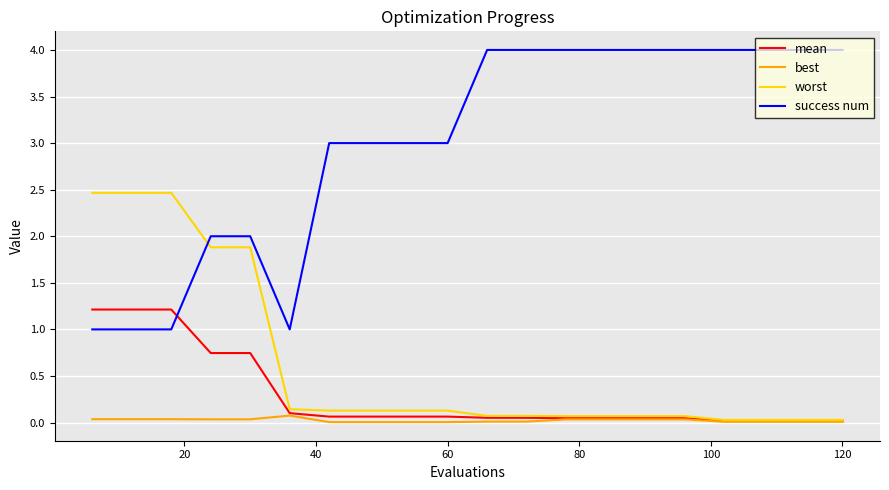

List the series in order of their peak value, lowest first.

best, mean, worst, success num